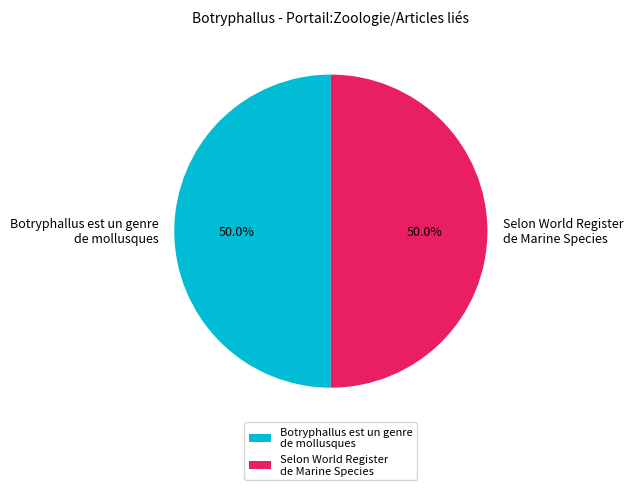

How many segments does this pie chart have?

2